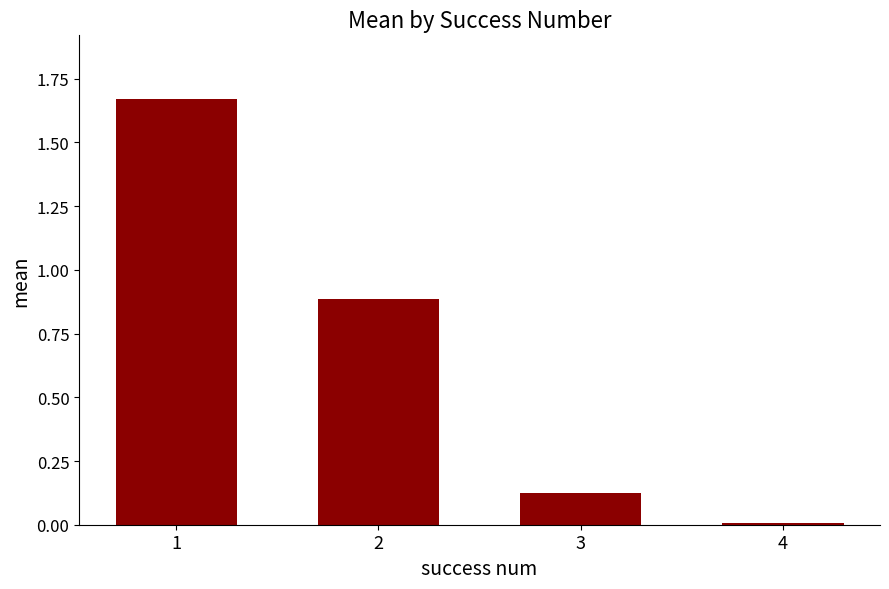

Which has a higher value, 2 or 3?

2